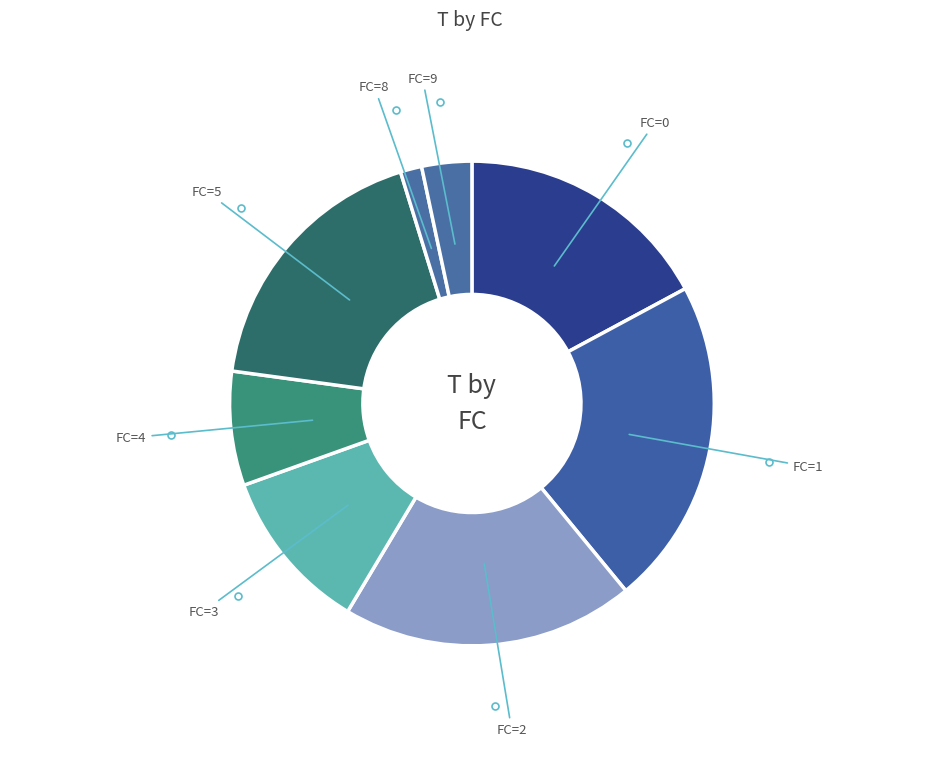

Approximately how many times larger is the value at FC=3 compared to FC=0?

0.6